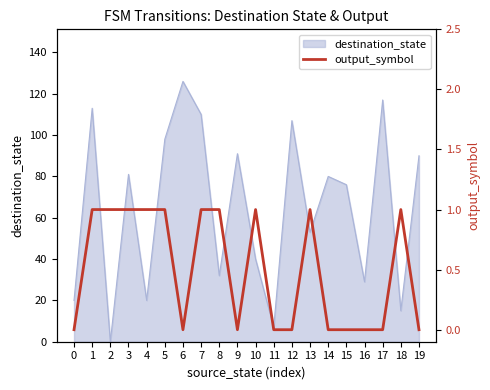

What is the highest value of the destination_state series?

126